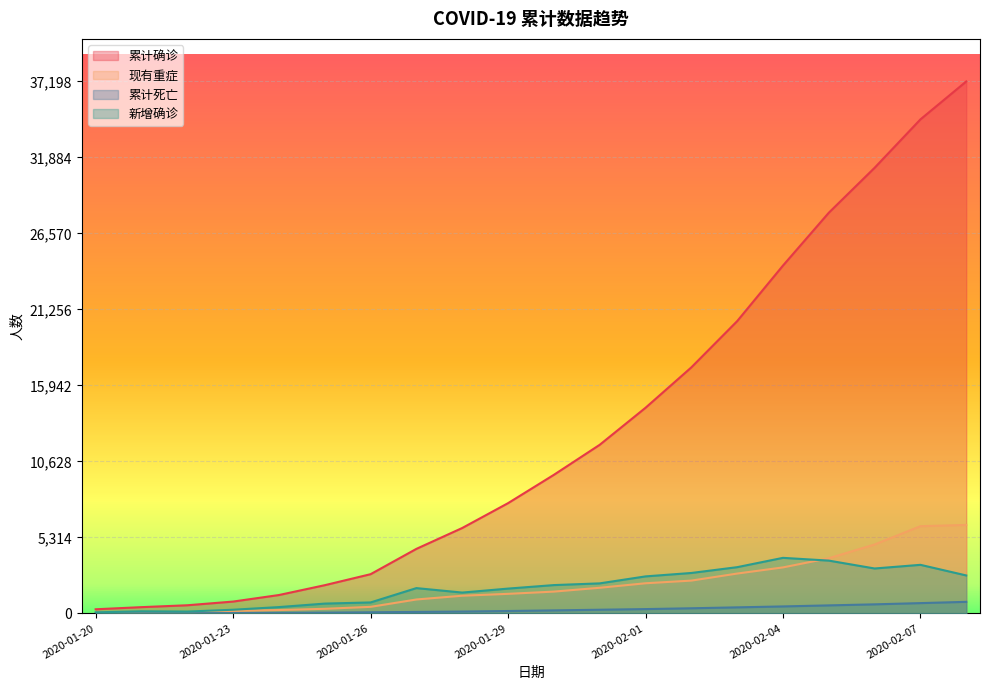

What is the spread (max minus min) of values at 2020-02-06?

30525